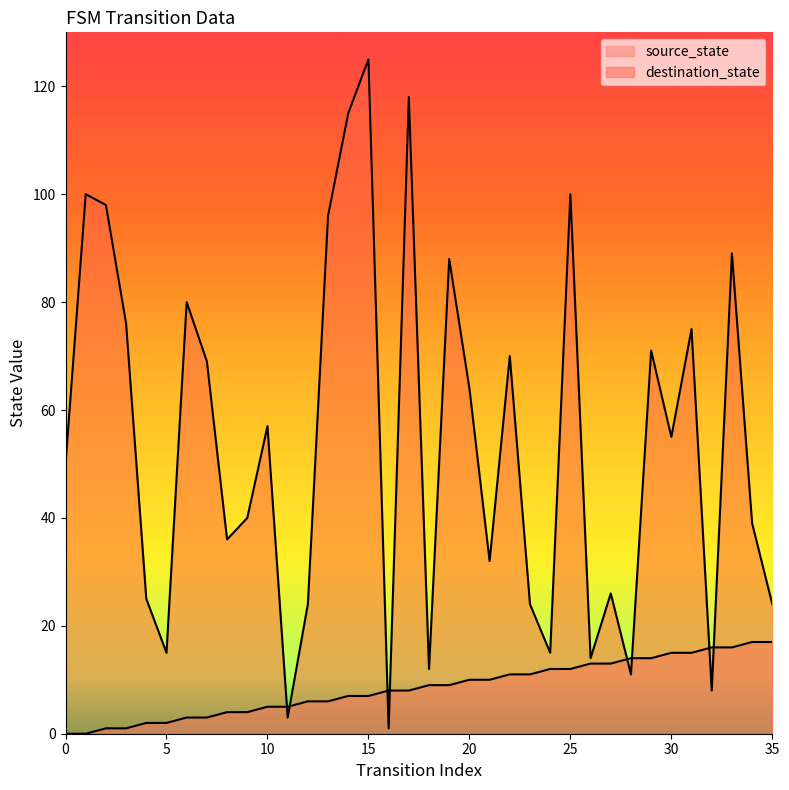

List the labels in order of destination_state value, smallest first.

16, 11, 32, 28, 18, 26, 5, 24, 12, 23, 35, 4, 27, 21, 8, 34, 9, 0, 30, 10, 20, 7, 22, 29, 31, 3, 6, 19, 33, 13, 2, 1, 25, 14, 17, 15